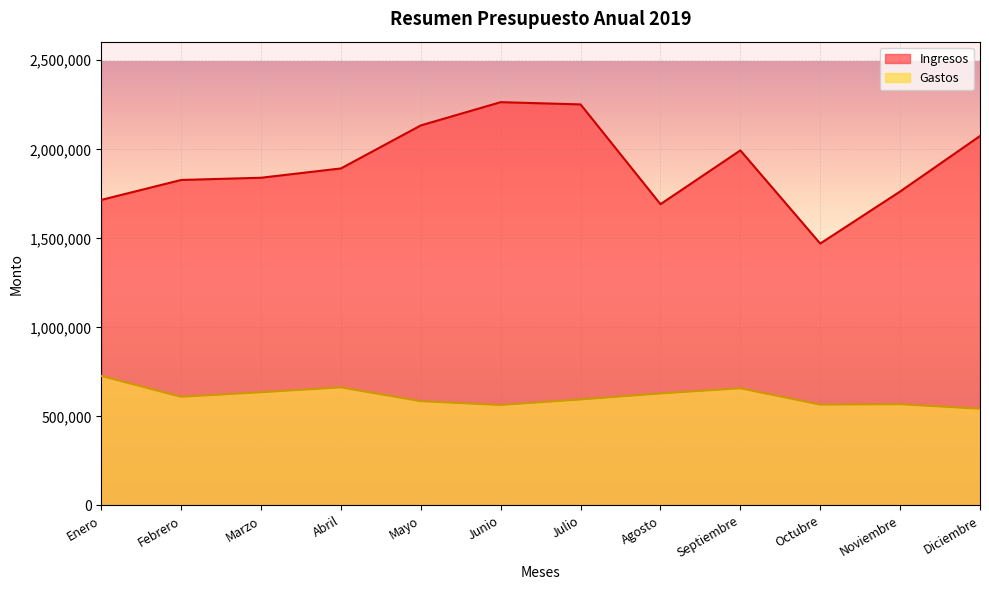

Reading left to right, list all the values displayed in this chart.

Ingresos: 1715850	1827812	1840335	1892628	2134220	2264756	2252121	1691843	1993869	1470772	1763107	2074572
Gastos: 727191	610109	635712	663057	585326	564166	595176	628924	657941	566200	568352	543084